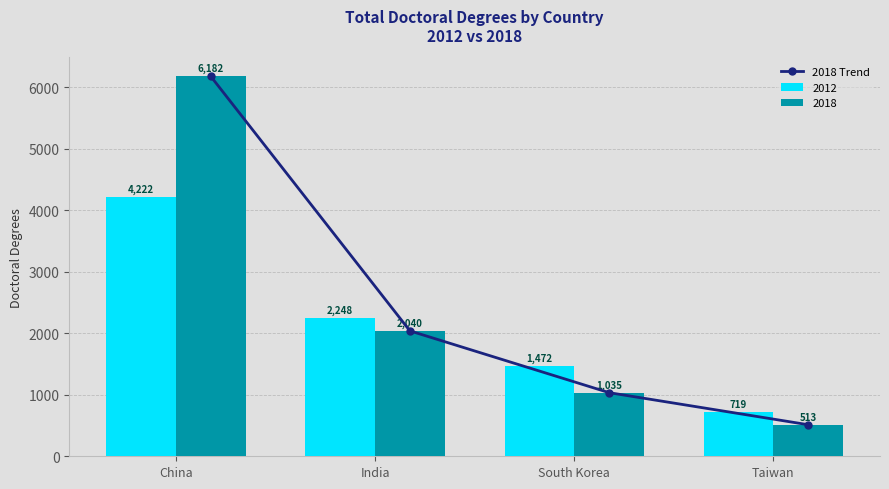

What is the average value?

2442